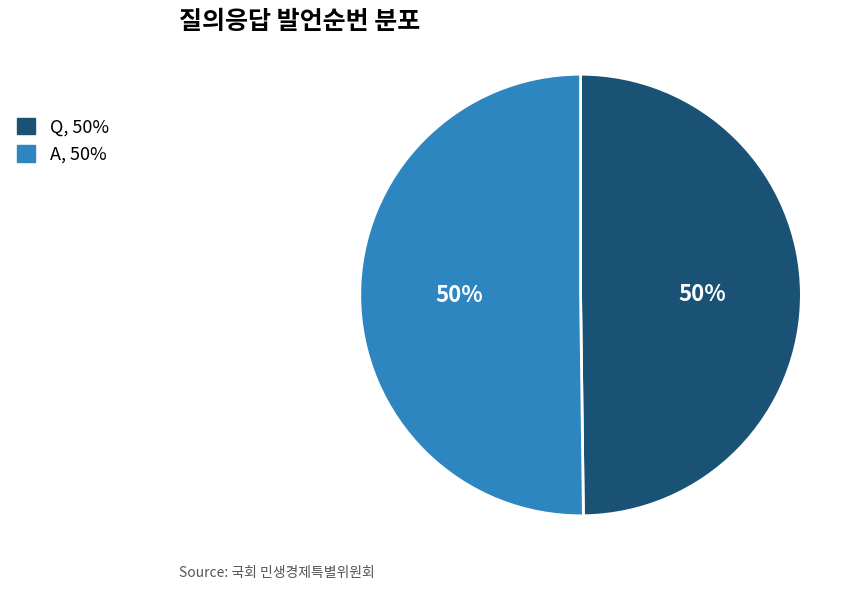

What is the ratio of the value at A to the value at Q?

1.0